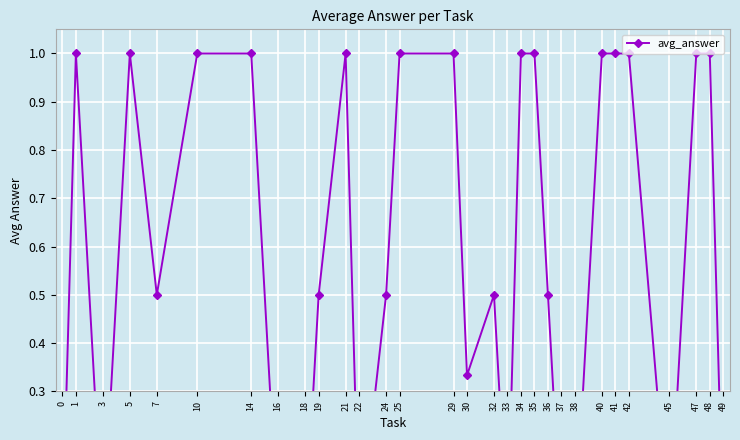

At which category does the data reach its first local peak?

1